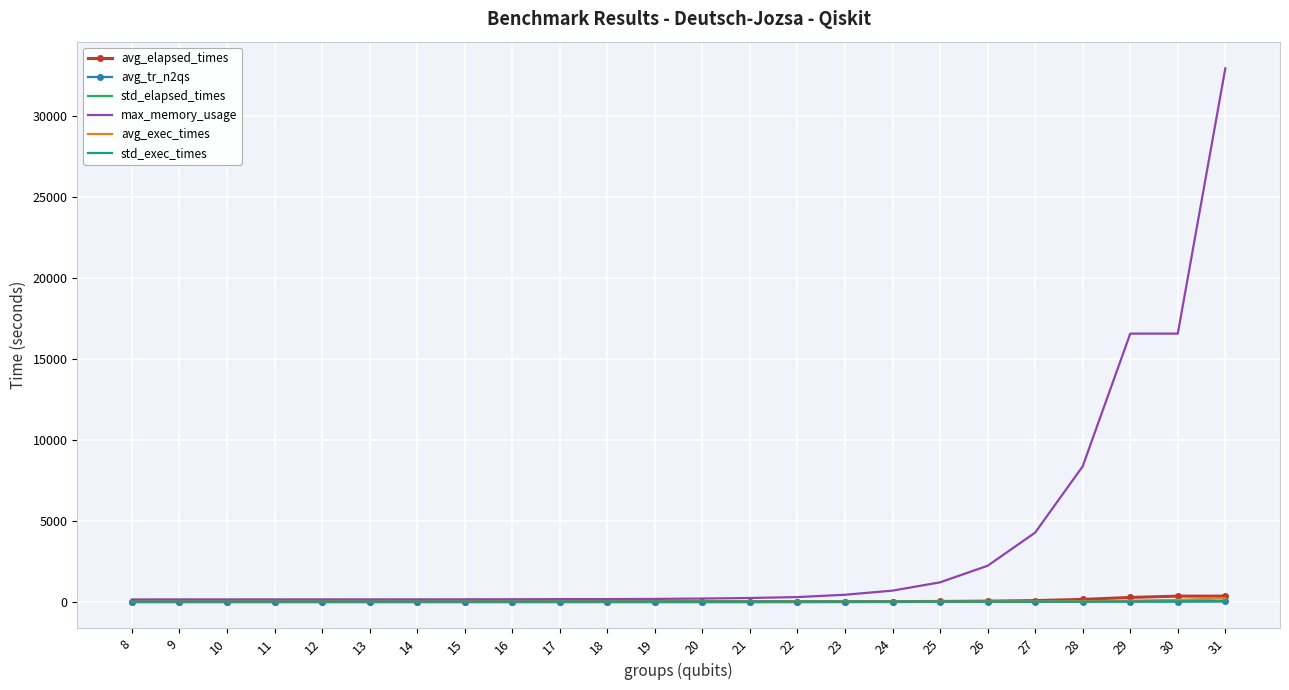

What is the difference between the max_memory_usage values at 26 and 13?

2078.2